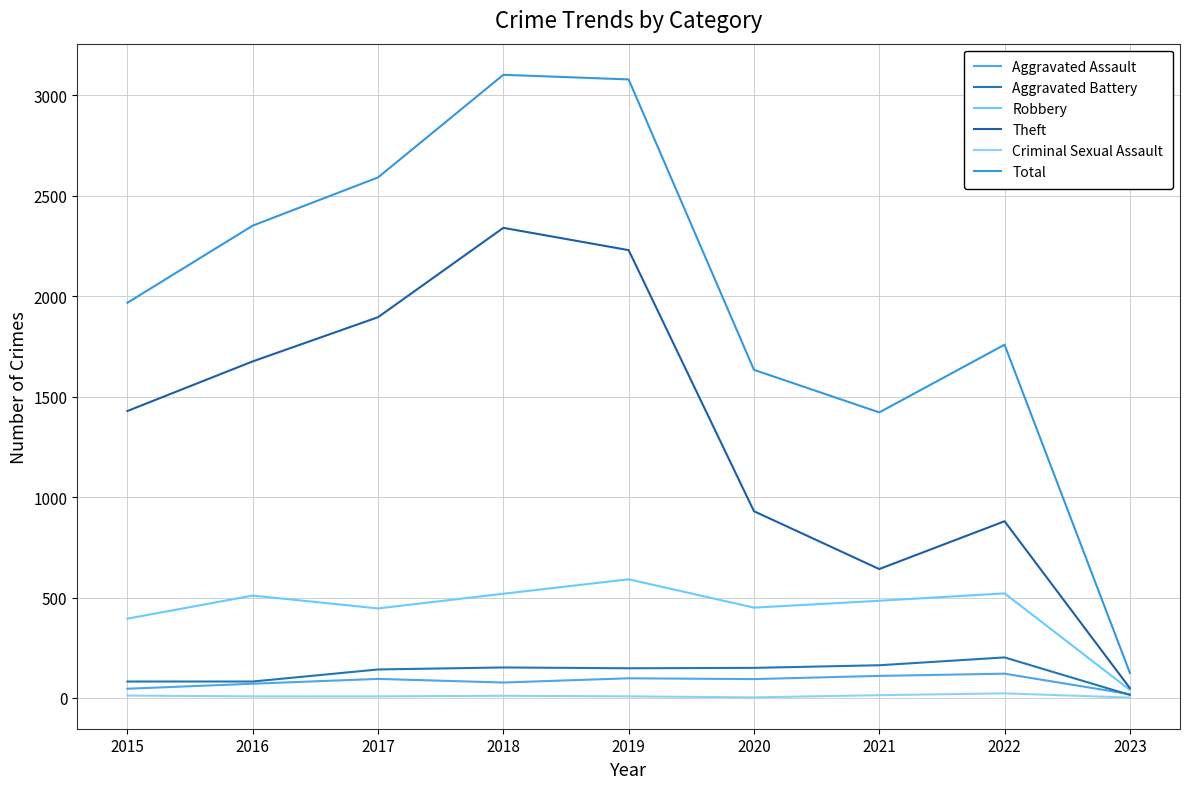

How many lines are shown in the chart?

6